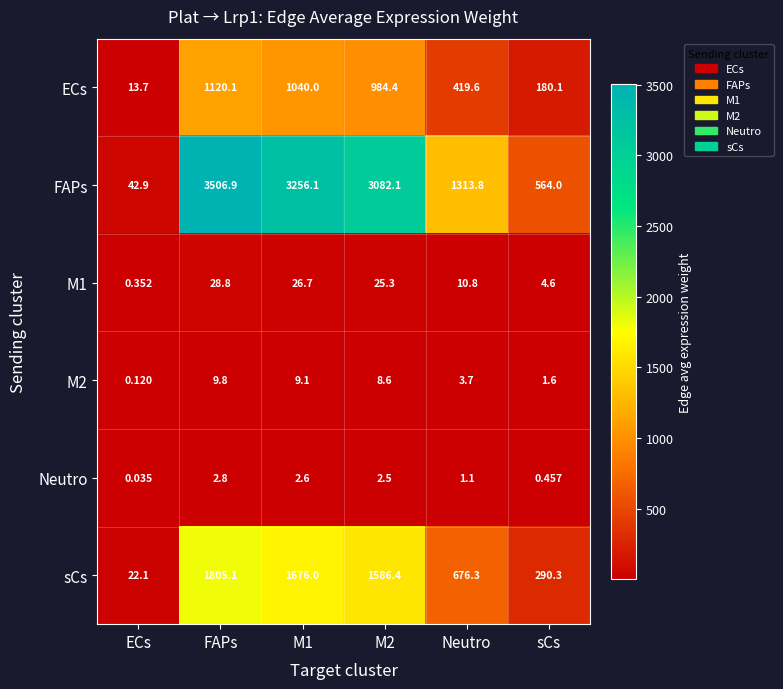

Is the value of FAPs at FAPs greater than the value of M1 at FAPs?

Yes